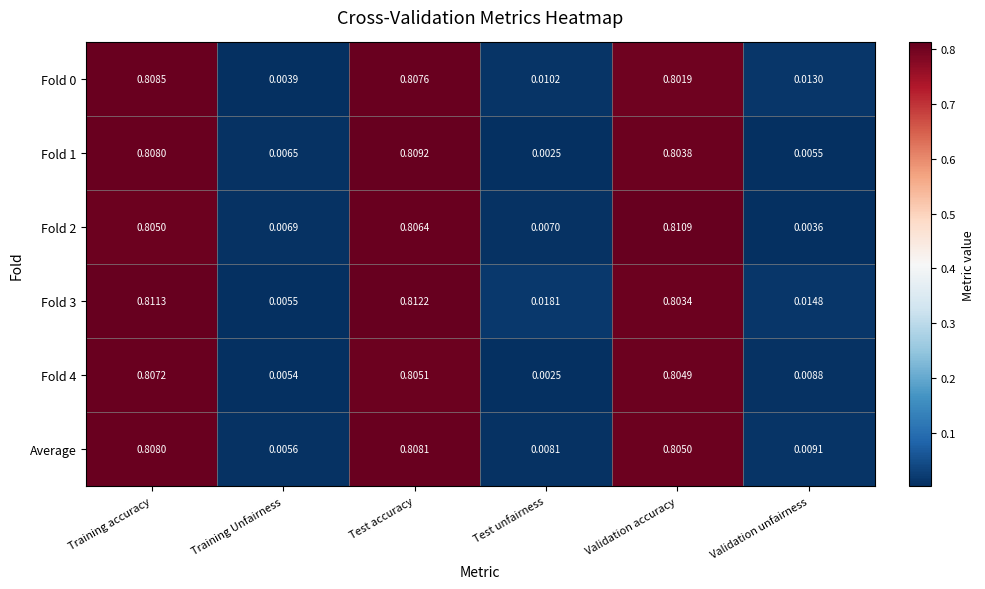

At which label is Average closest to 0?

Training Unfairness